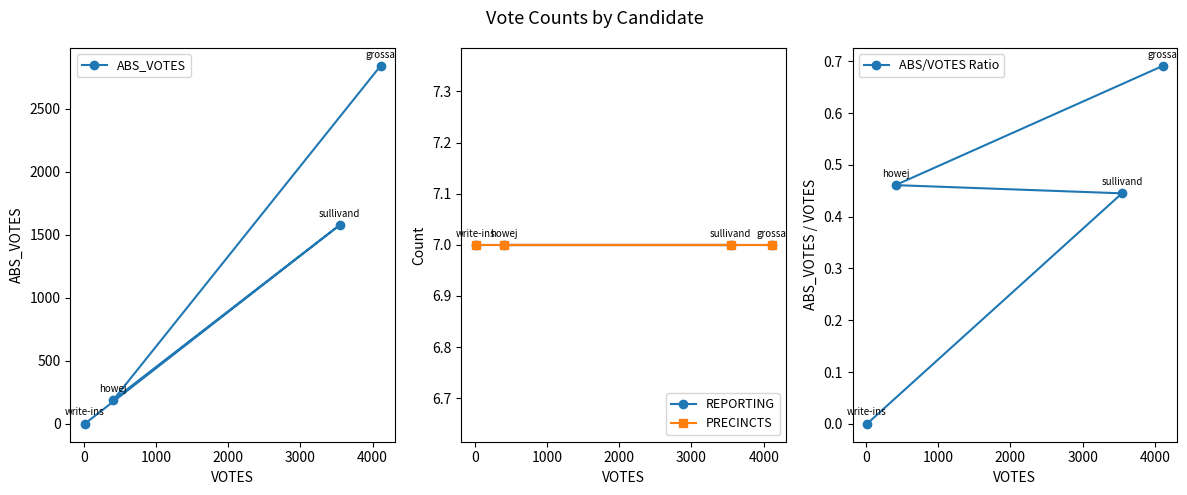

What is the maximum value for ABS_VOTES?

2841